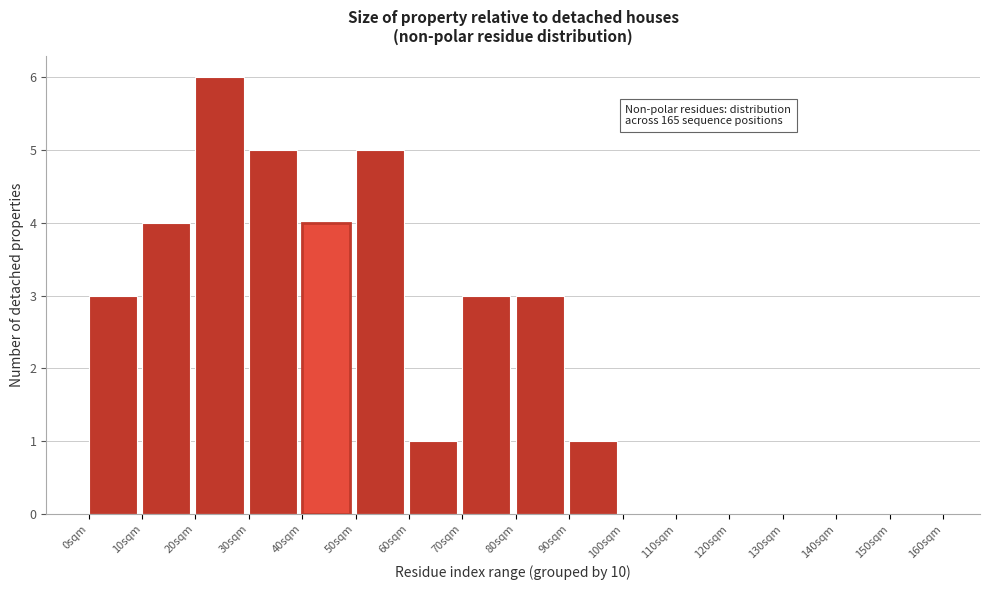

Which range on the x-axis has the tallest bar?

20 to 30